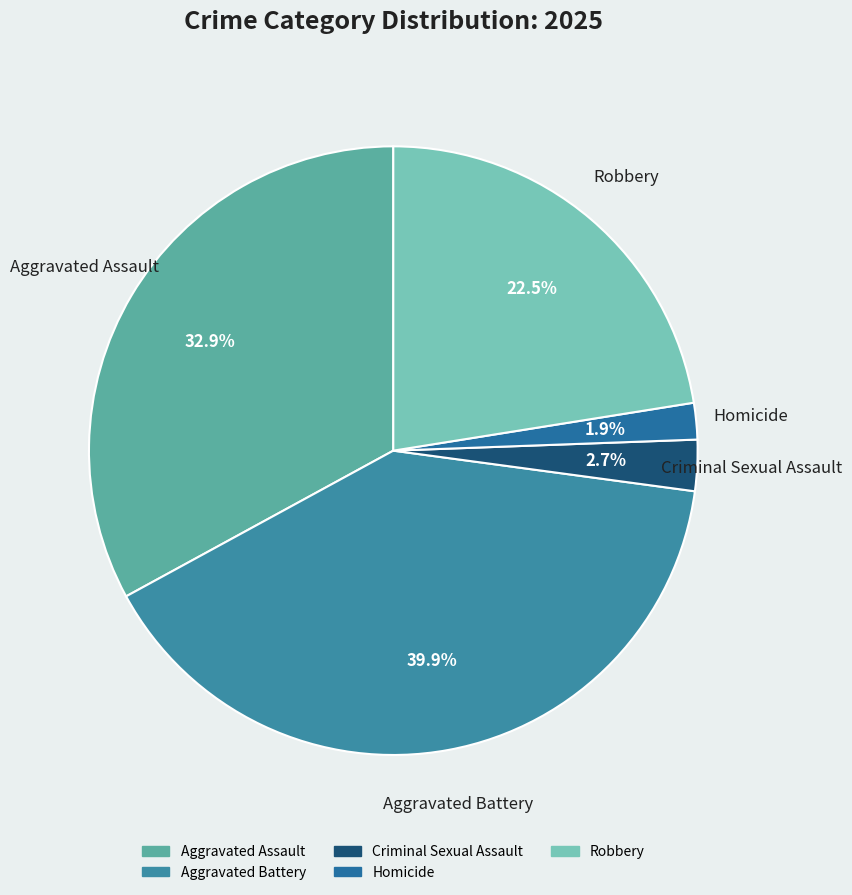

What is the smallest slice in the pie chart?

Homicide